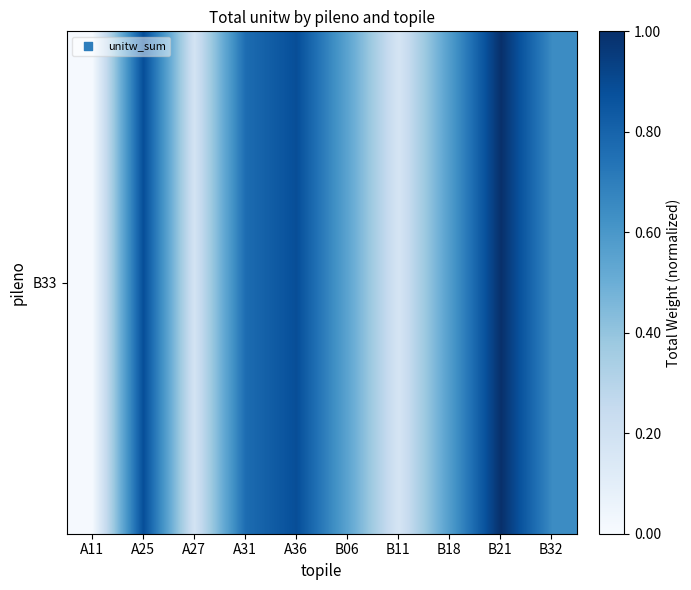

True or false: the data shows 1.0 at B32.

False